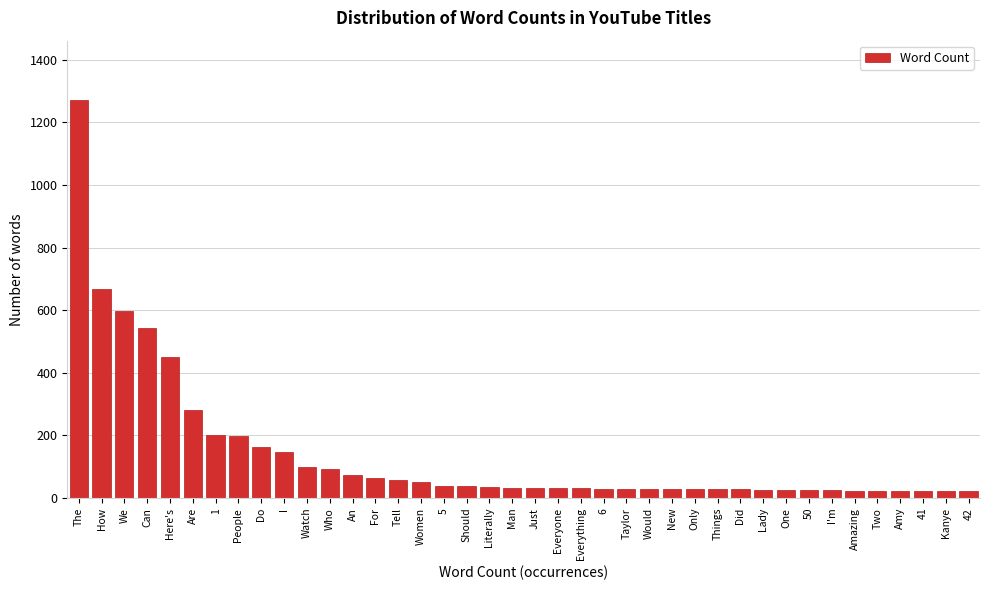

What is the change in value from Can to 1?

-344